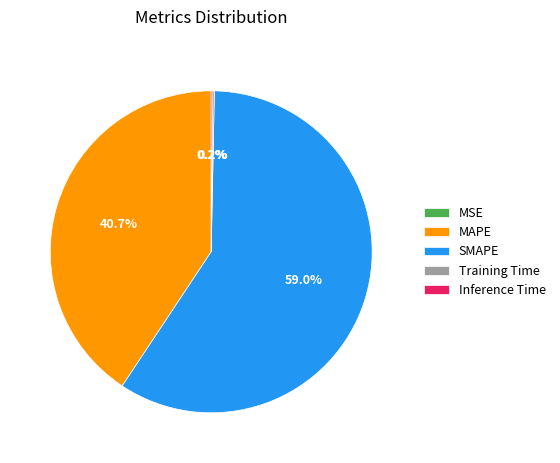

The MAPE slice represents 41% of the pie. True or false?

True